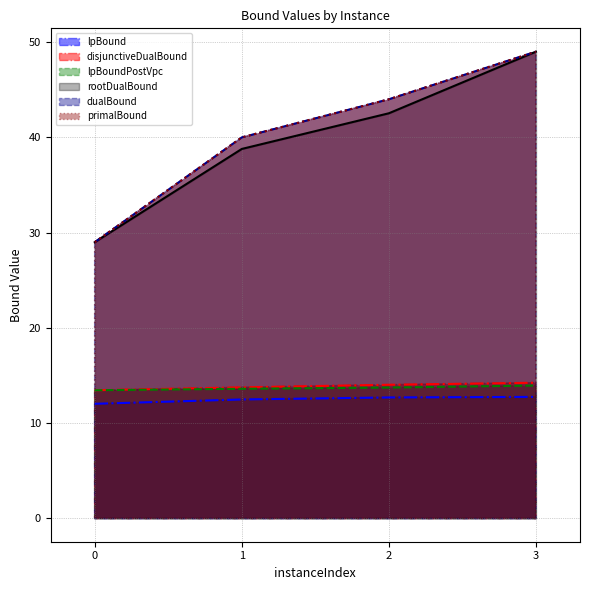

The value of primalBound at 3 is 13.0. True or false?

False